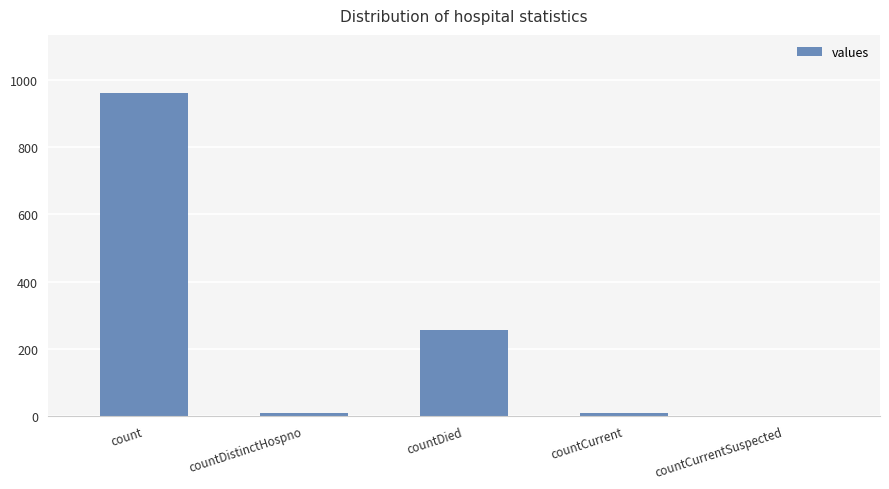

Are the bars horizontal?

No